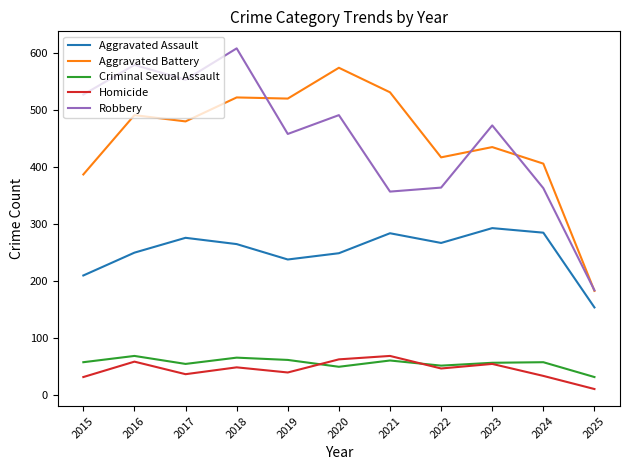

What is the highest value of the Homicide series?

69